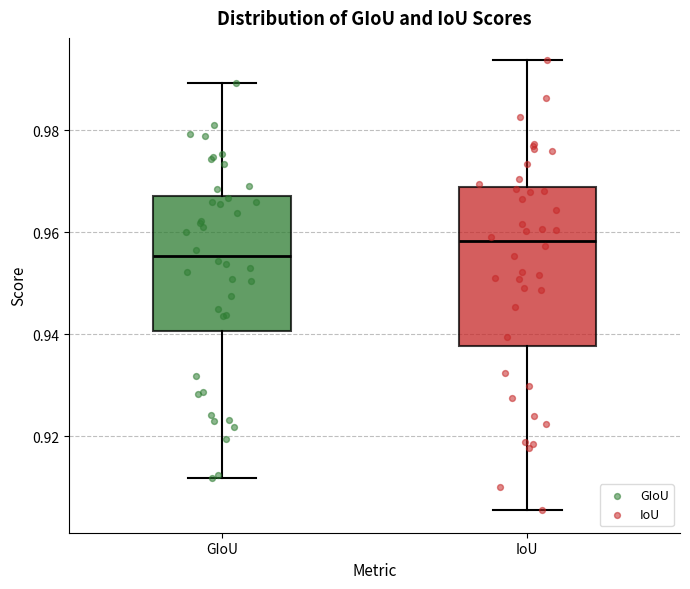

Reading left to right, transcribe this box plot: for each box, give where its median line is, the range the box spans, and where its two whiskers end, as read against the y-axis. The values are not printed on the chart, so give them approximately, as read against the axis.

GIoU: median 0.956, box 0.940 to 0.968, whiskers 0.912 to 0.990
IoU: median 0.958, box 0.938 to 0.968, whiskers 0.906 to 0.994